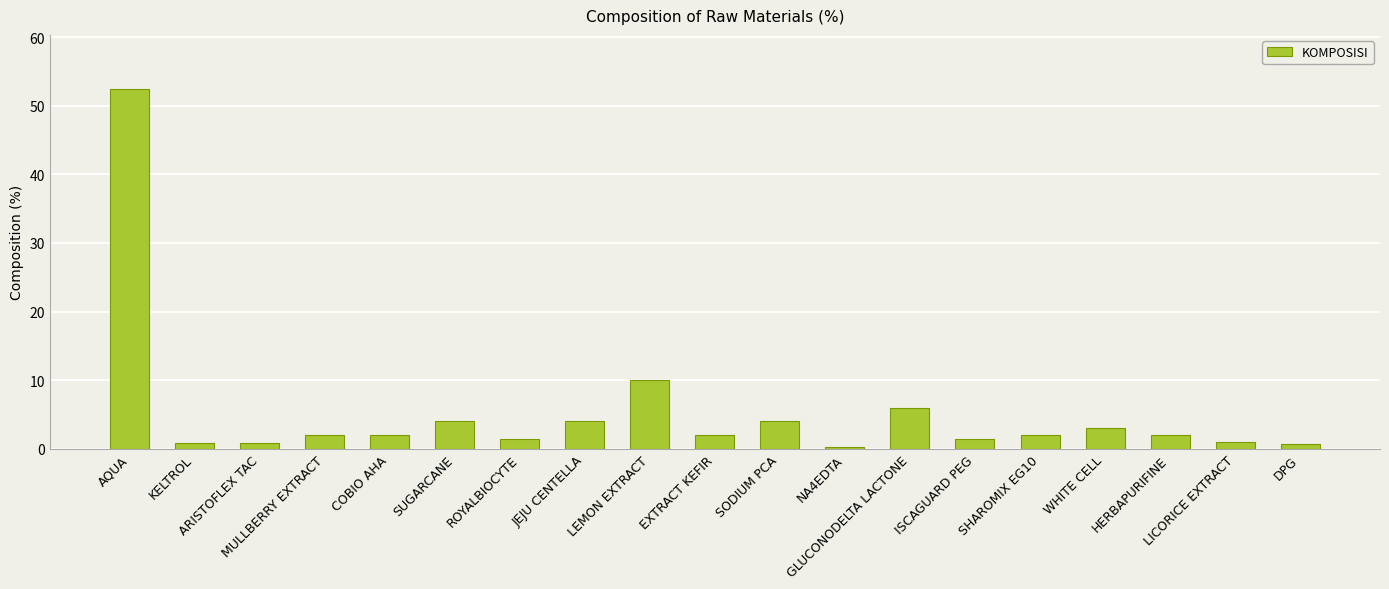

What is the greatest value displayed?

52.5